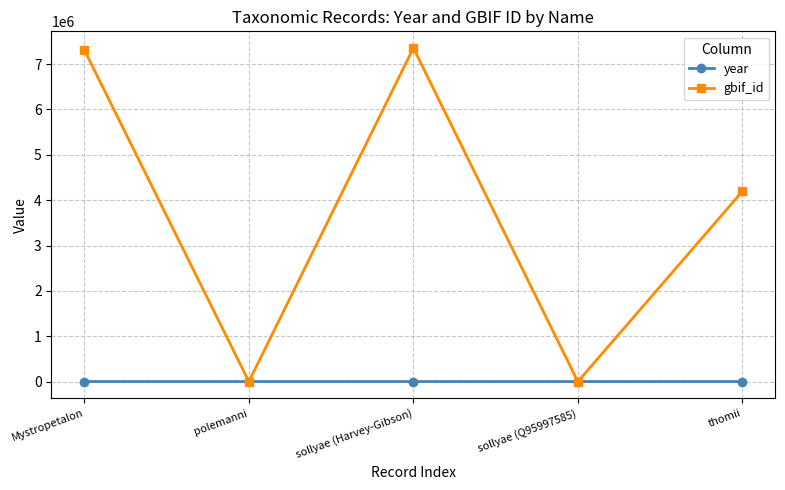

How many times do year and gbif_id cross each other?

4